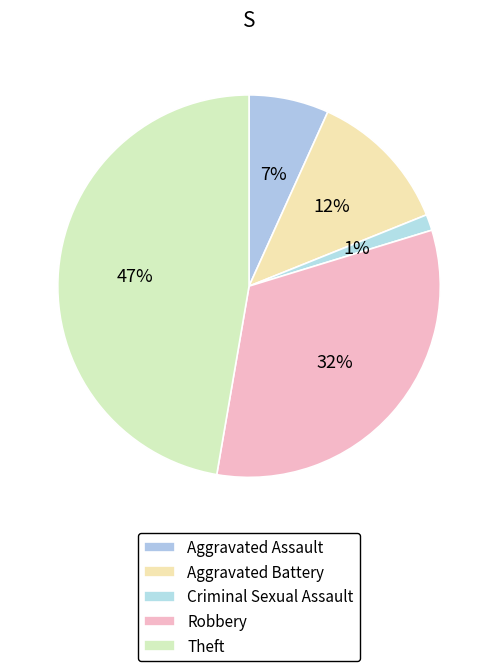

What percentage is the Criminal Sexual Assault slice, to the nearest percent?

1%